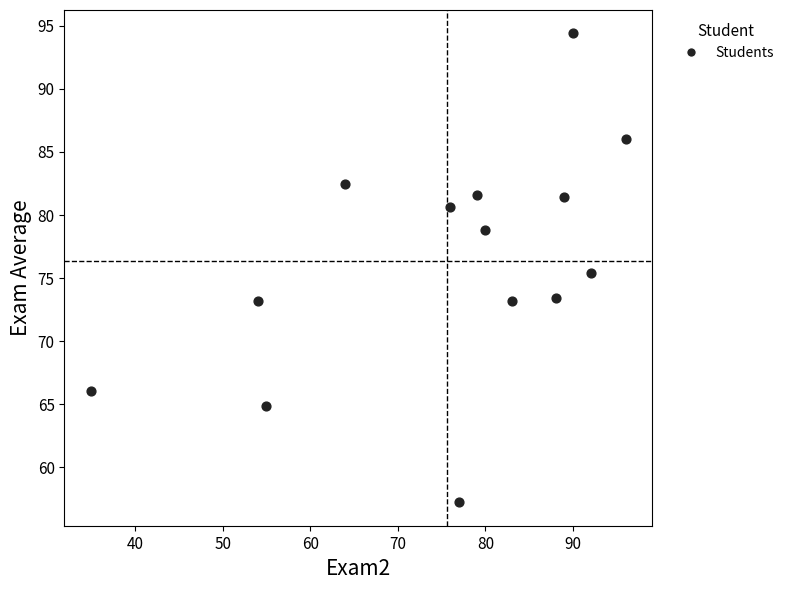

What is the range of Y values (max minus min)?

37.2